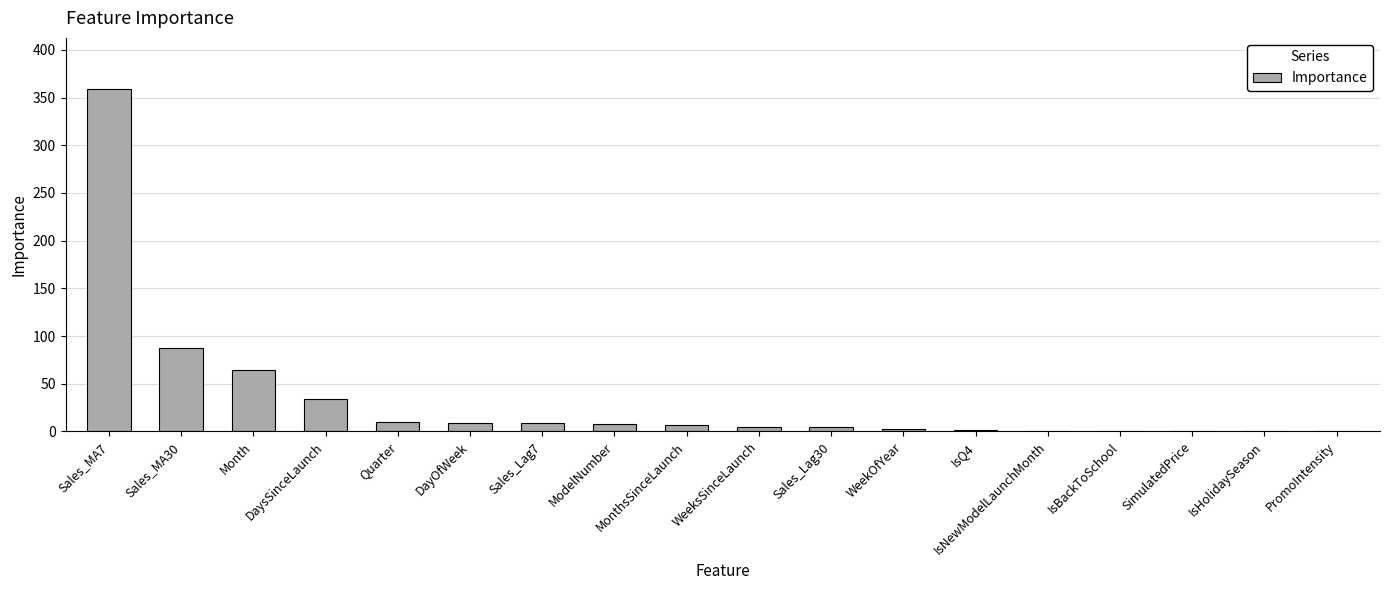

What is the change in value from Sales_MA7 to DayOfWeek?

-349.9